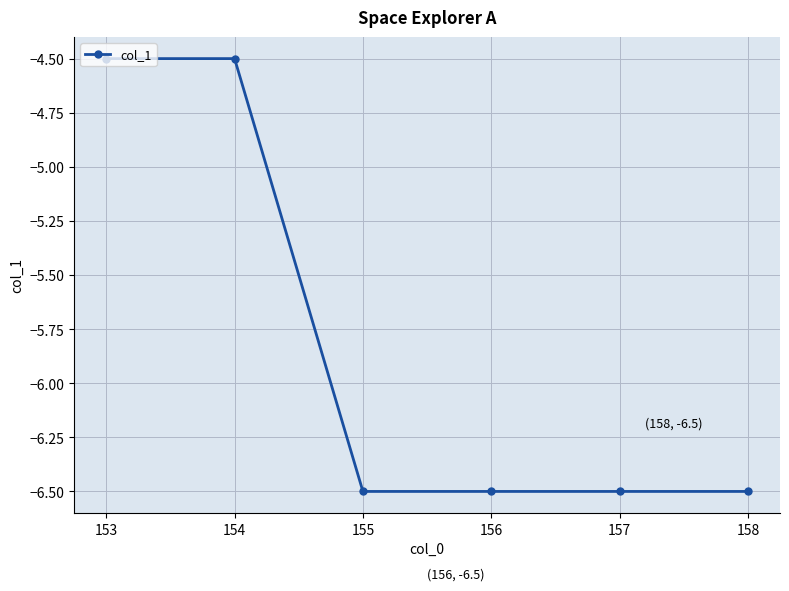

Between 154 and 157, which is larger?

154